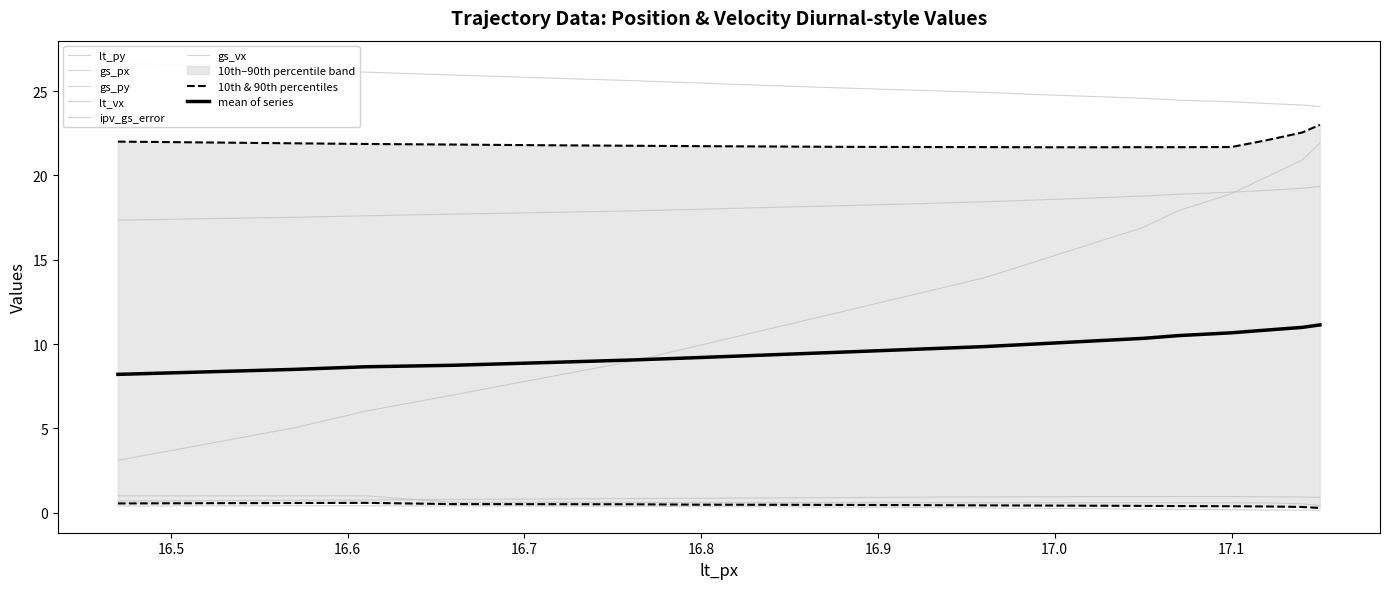

How many values in the lt_py series are below 25?

9